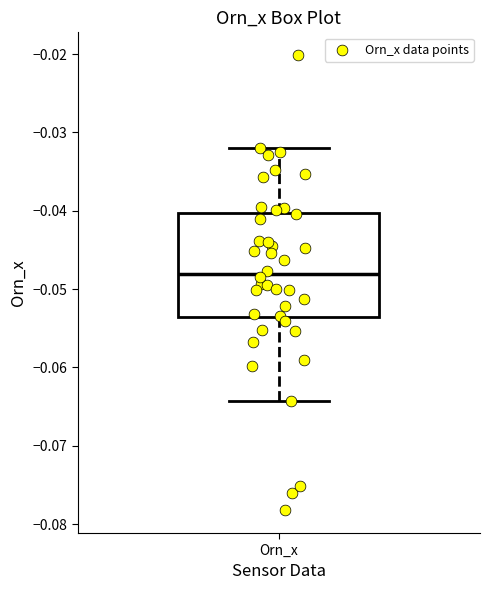

Transcribe this box plot: give where the median line is, the range the box spans, and where the two whiskers end, as read against the y-axis. The values are not printed on the chart, so give them approximately, as read against the axis.

median -0.048, box -0.054 to -0.040, whiskers -0.064 to -0.032